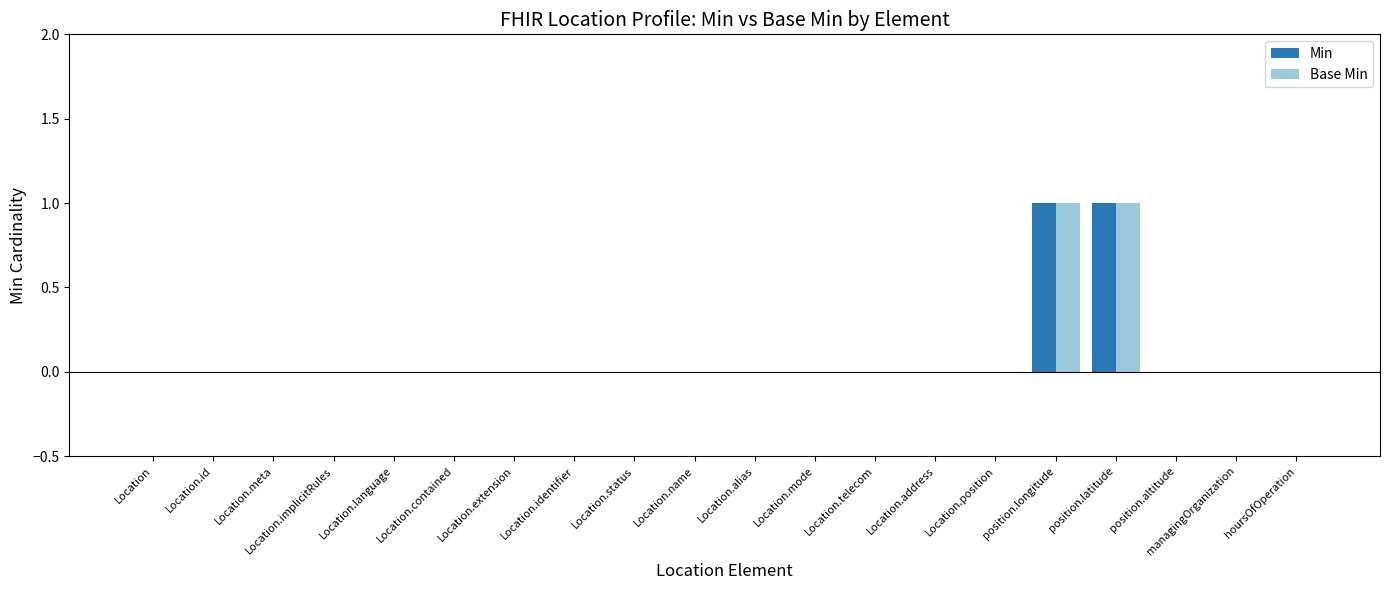

The value of Min at hoursOfOperation is 0. True or false?

True